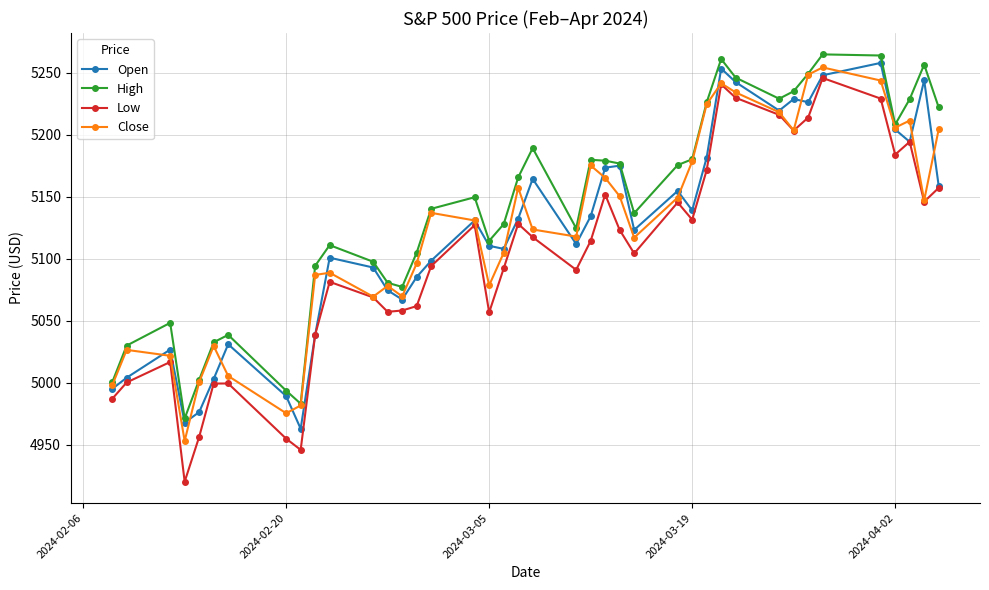

Does the chart have visible grid lines?

Yes